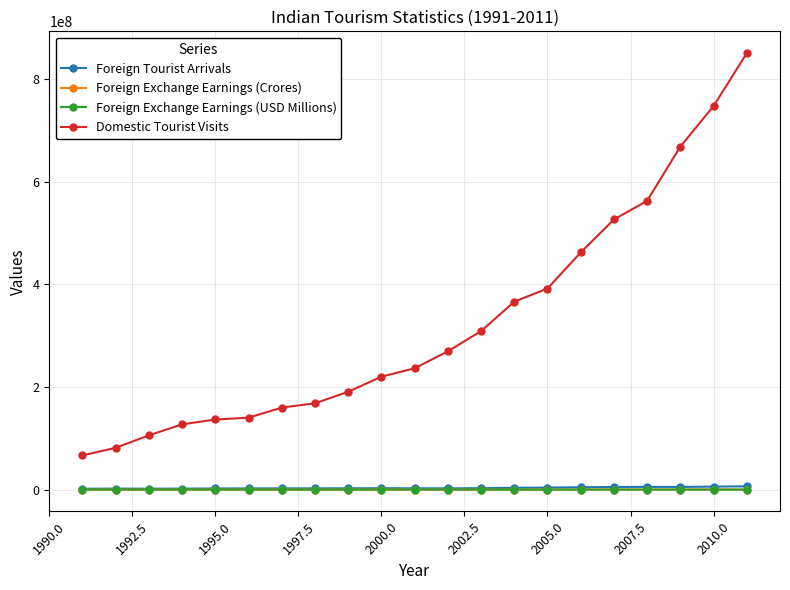

Which series has the largest total across all categories?

Domestic Tourist Visits